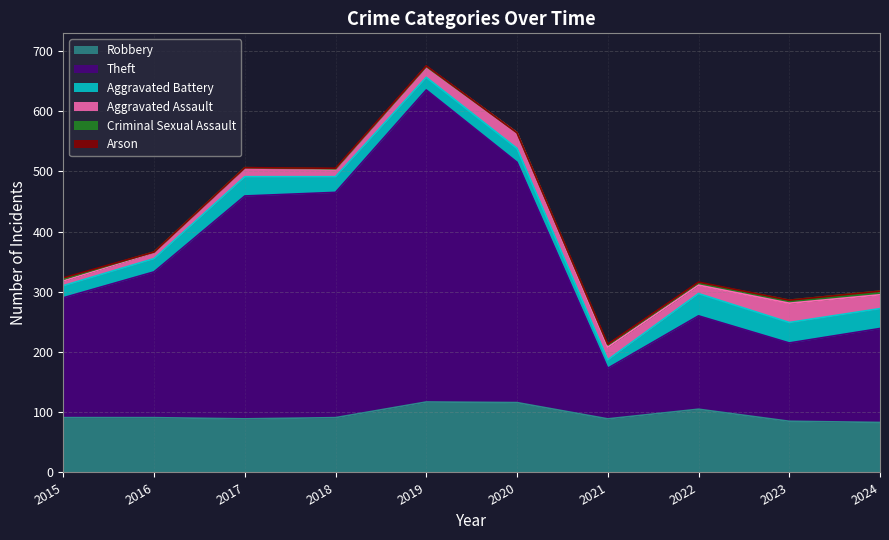

True or false: Robbery and Aggravated Assault cross at least once.

False